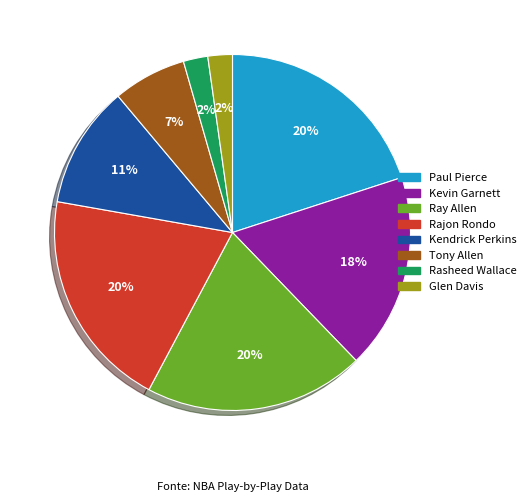

Does any single category account for the majority?

No